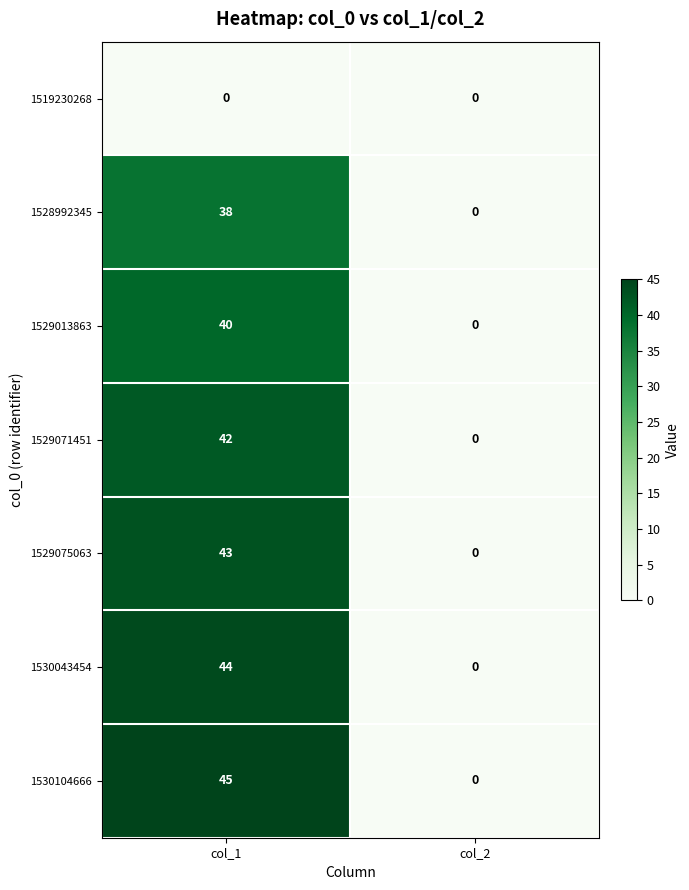

What is the sum of the 1529013863 values at col_2 and col_1?

40